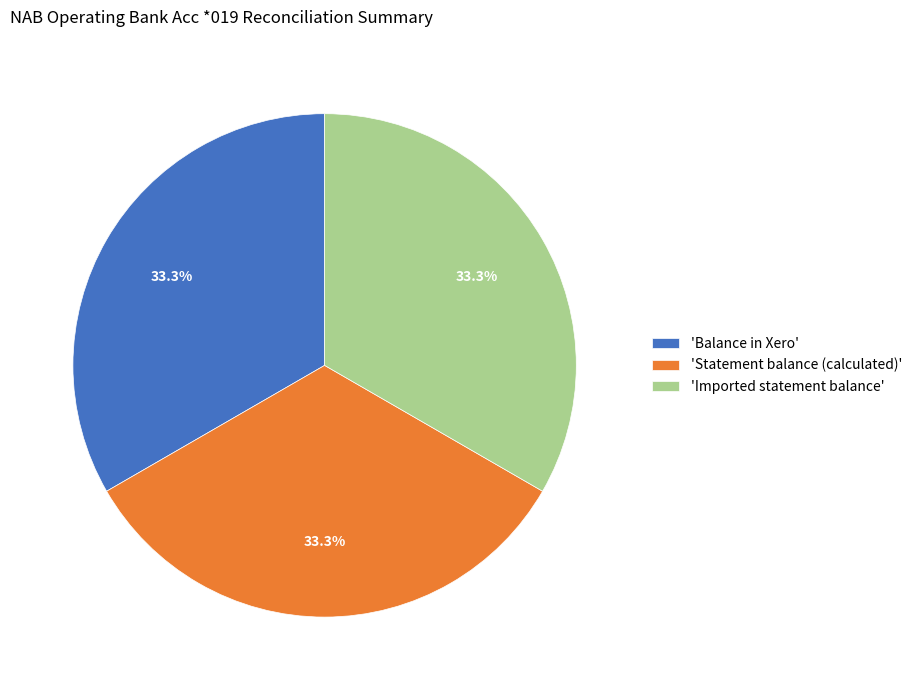

Is the sum of 'Imported statement balance' and 'Balance in Xero' greater than half?

Yes